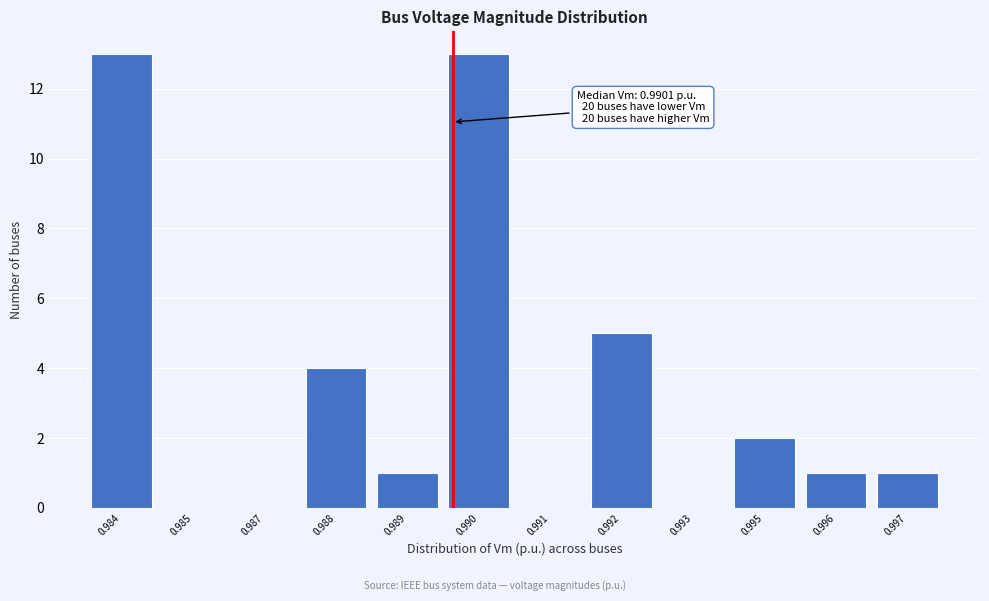

Reading right to left, what are all the values shown in this chart?

0.997=1	0.996=1	0.995=2	0.993=0	0.992=5	0.991=0	0.990=13	0.989=1	0.988=4	0.987=0	0.985=0	0.984=13